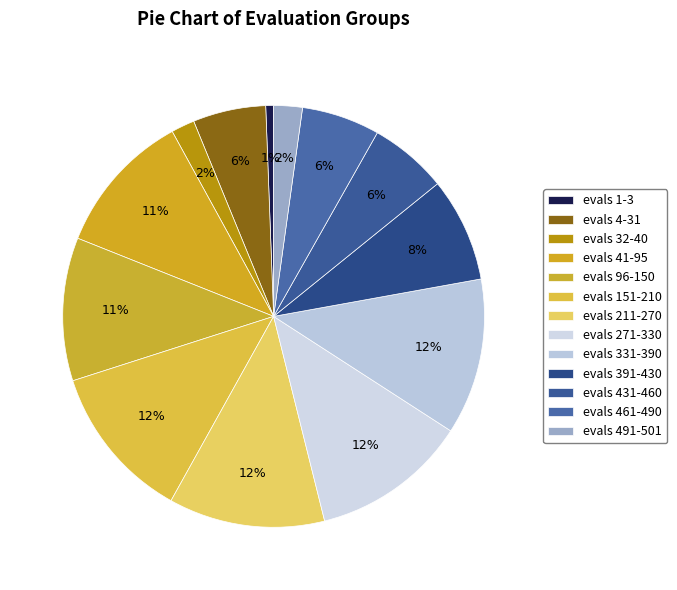

Count the number of slices in the pie.

13